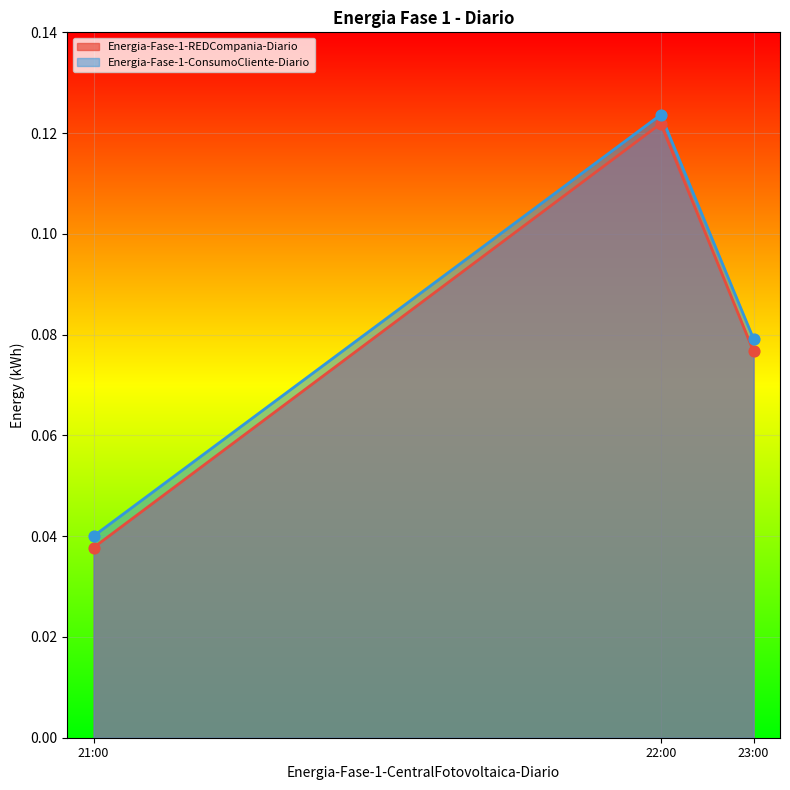

Which series contains the highest Y value?

Energia-Fase-1-ConsumoCliente-Diario